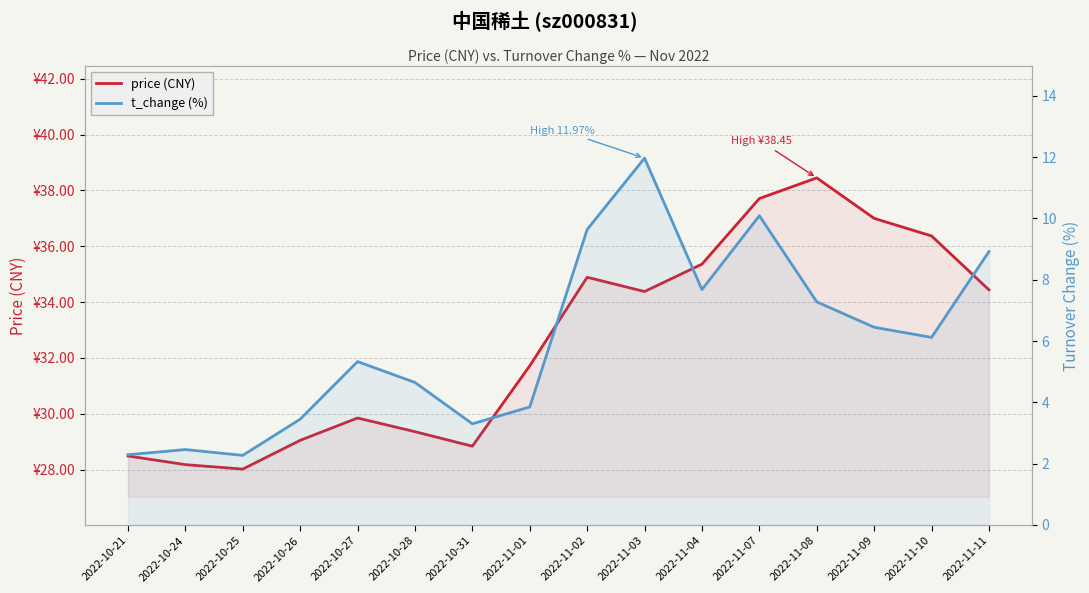

At 2022-11-03, list the series in order from smallest to largest.

t_change (%), price (CNY)